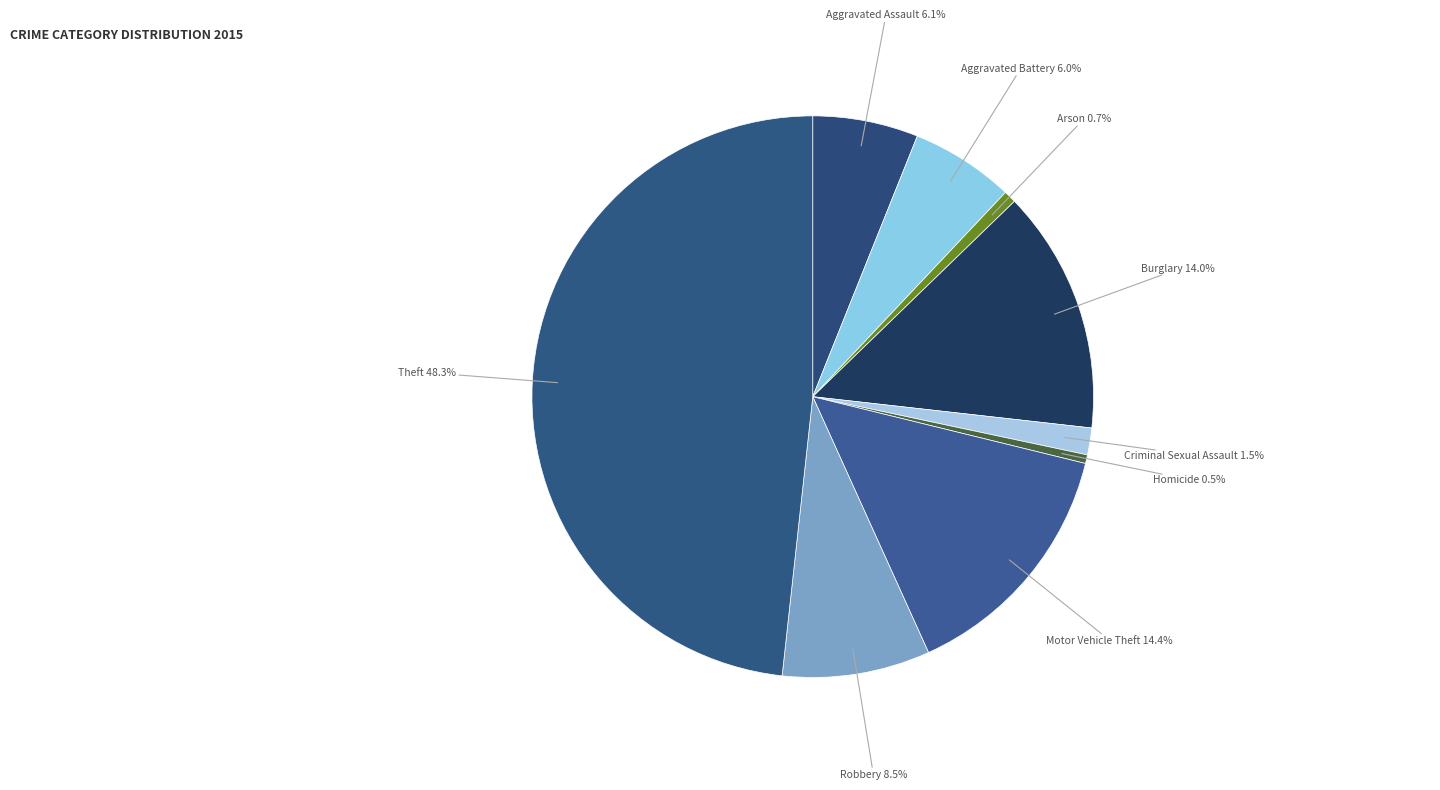

Which category has the smallest portion of the pie?

Homicide